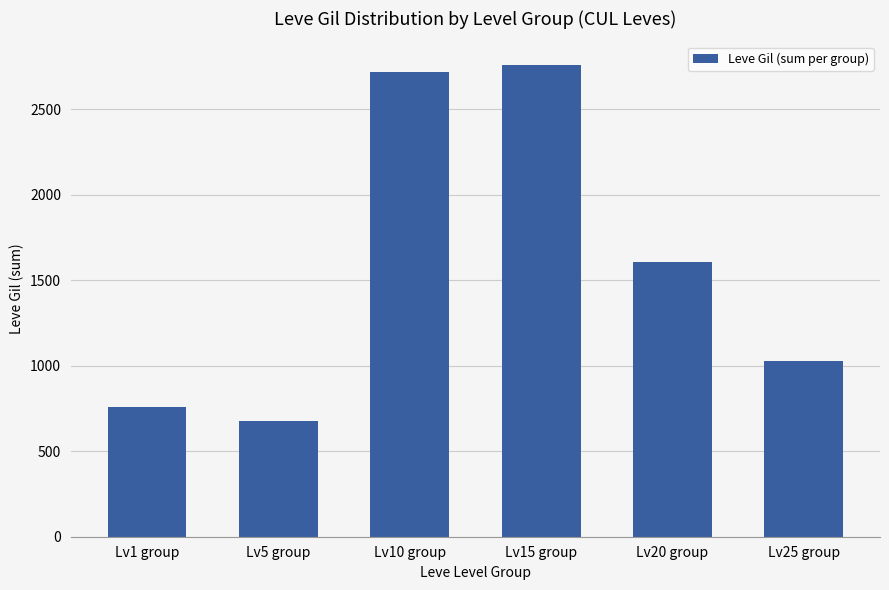

What is the greatest value displayed?

2760